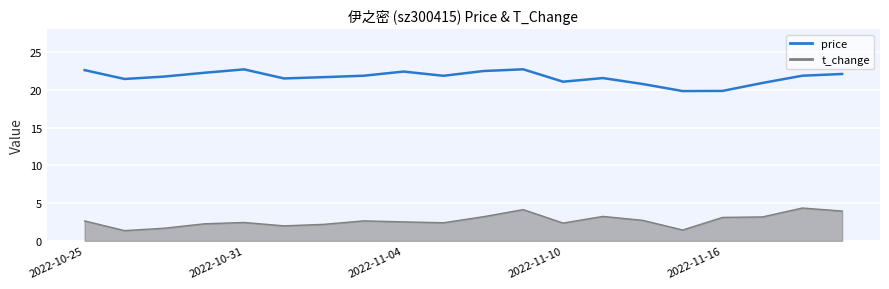

Rank the series by their average value, from lowest to highest.

t_change, price